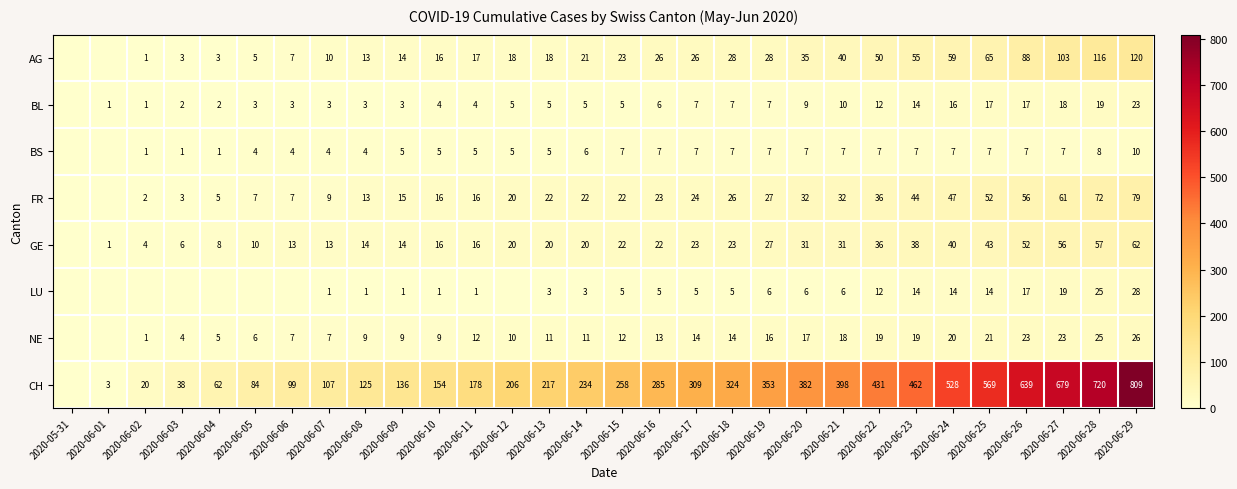

What is the spread (max minus min) of values at 2020-06-06?

99